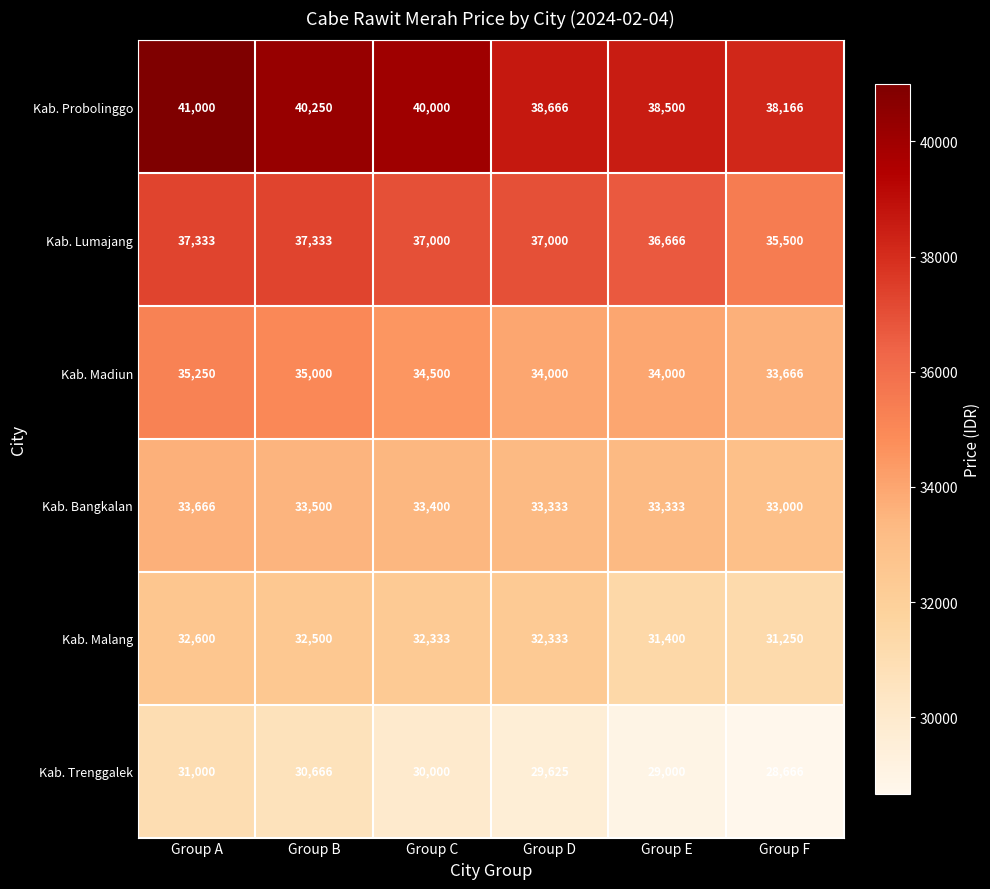

What is the sum of all Kab. Madiun values?

206416